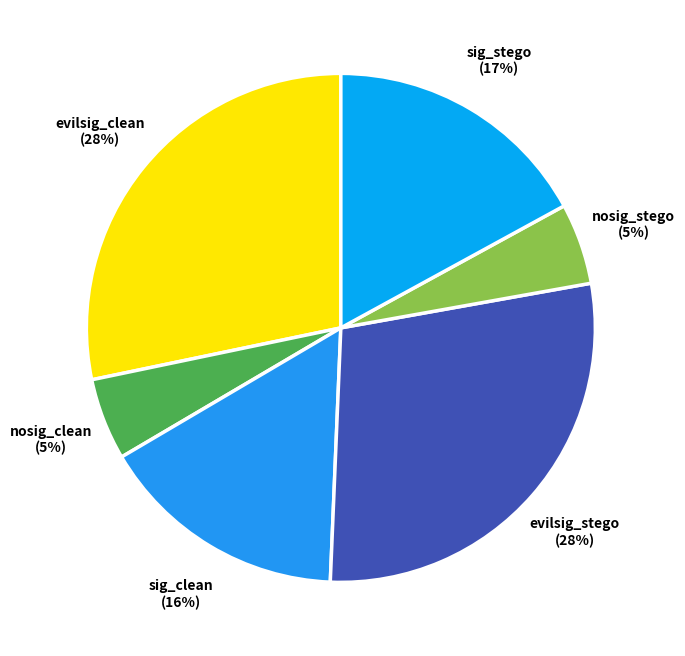

How many slices are in this pie chart?

6